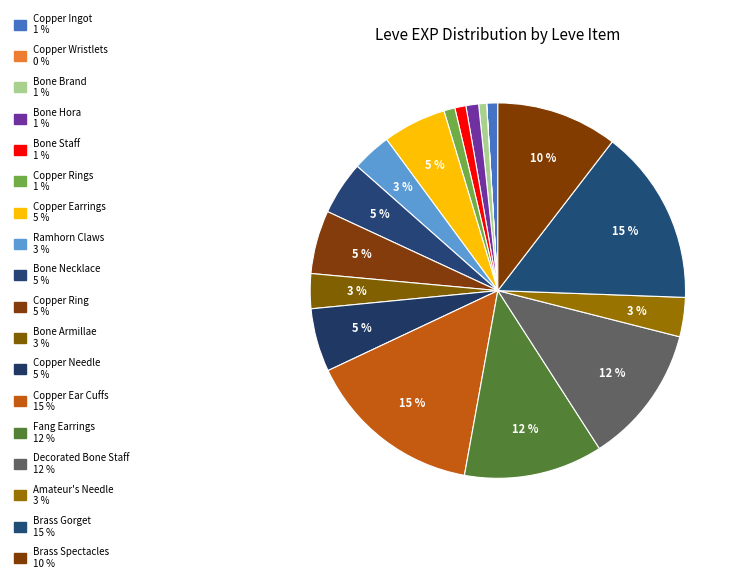

Does any single category account for the majority?

No